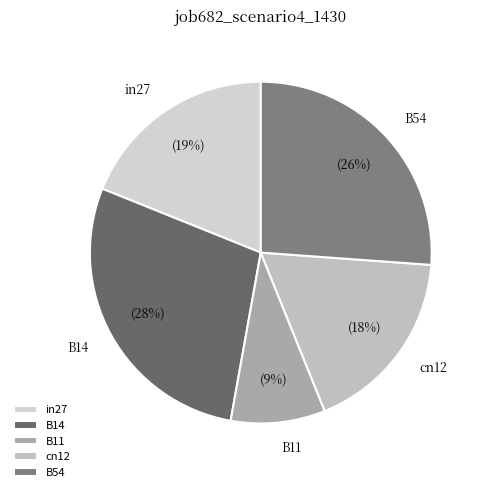

To the nearest percent, what is the difference between the largest and smallest slice percentages?

19%